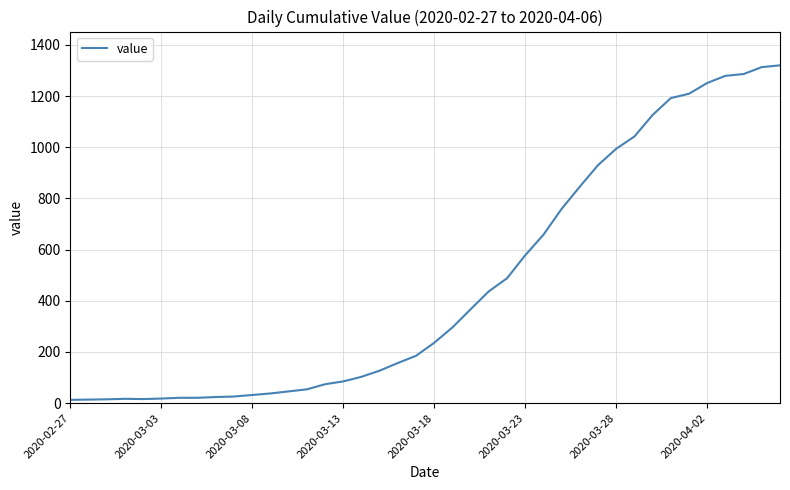

What is the greatest value displayed?

1320